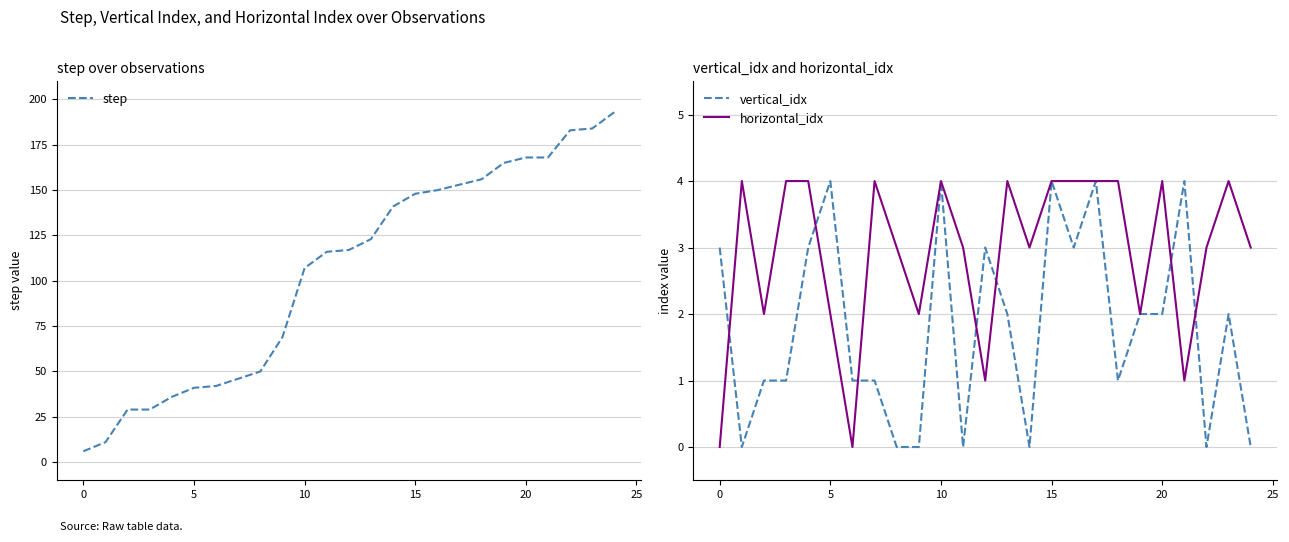

Where is step nearest to the value 99?

10